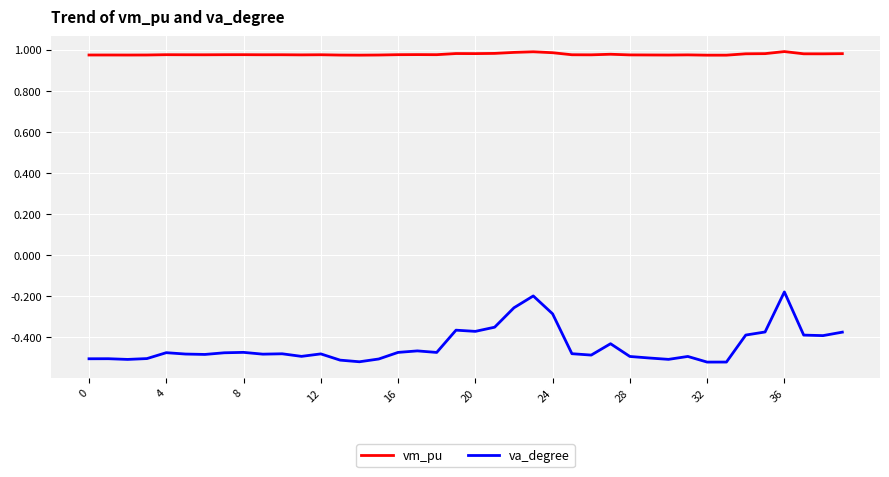

Rank the series by their average value, from highest to lowest.

vm_pu, va_degree